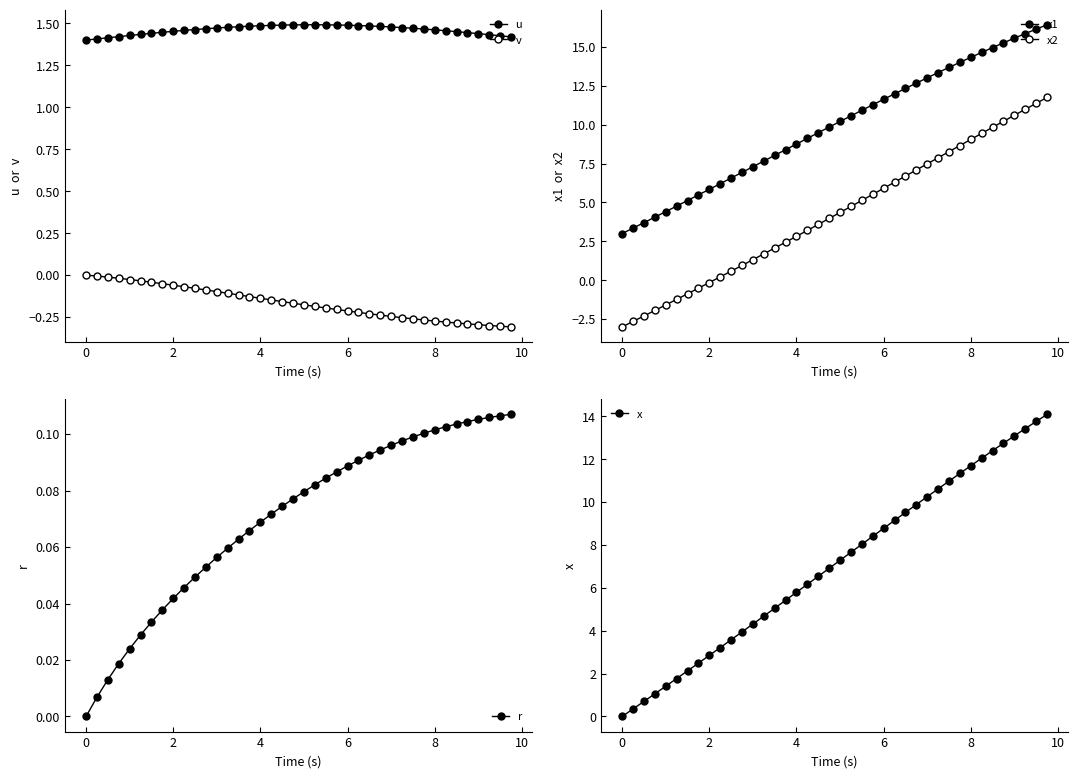

True or false: x has more than 1 points higher than both neighbors.

False